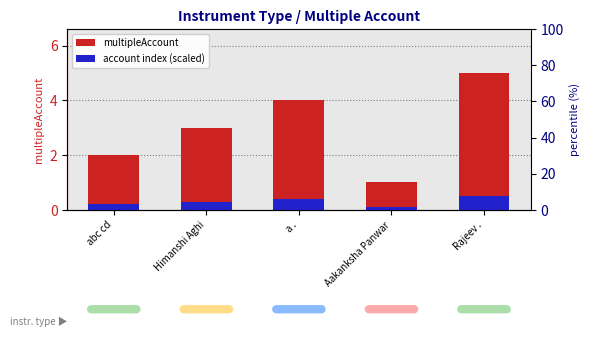

Count the account index (scaled) values in the range 0 to 1.

5